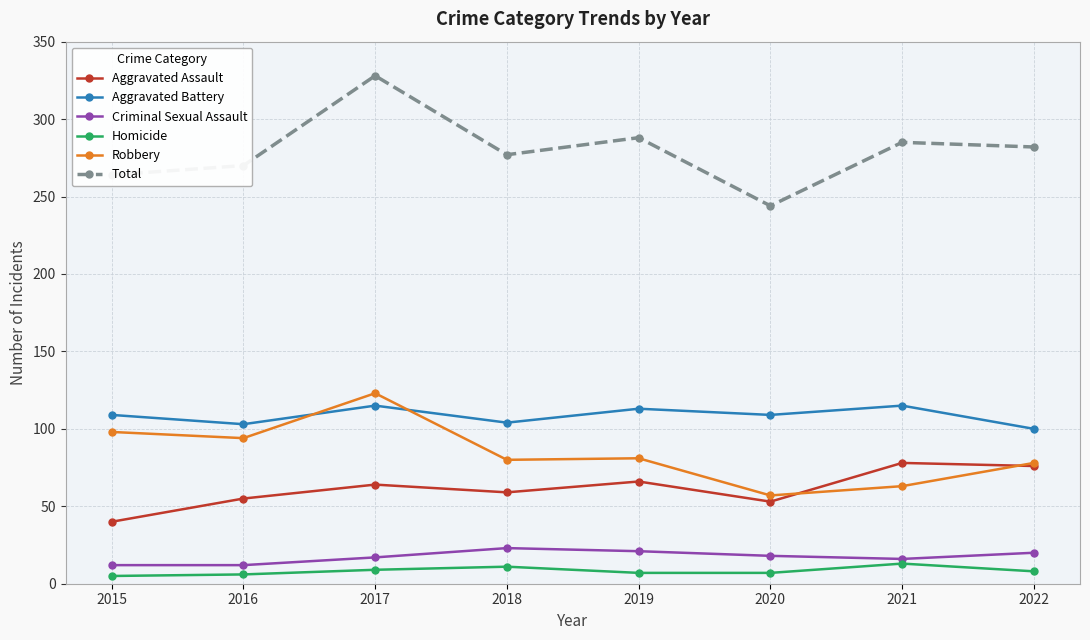

True or false: Total and Aggravated Assault intersect in this chart.

False